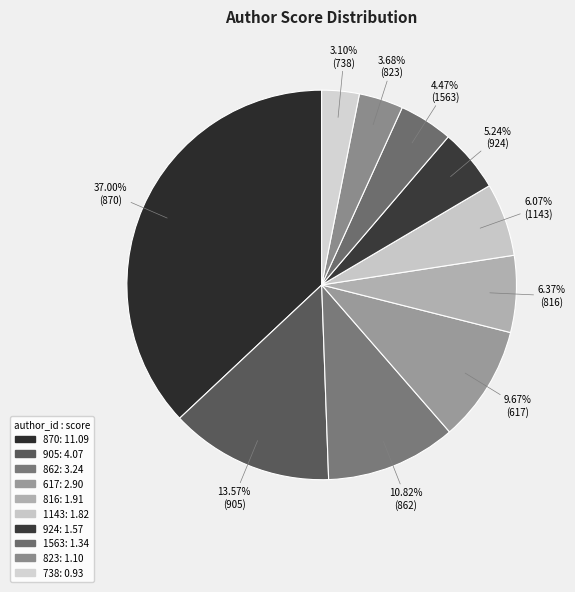

Which category has the biggest portion of the pie?

870